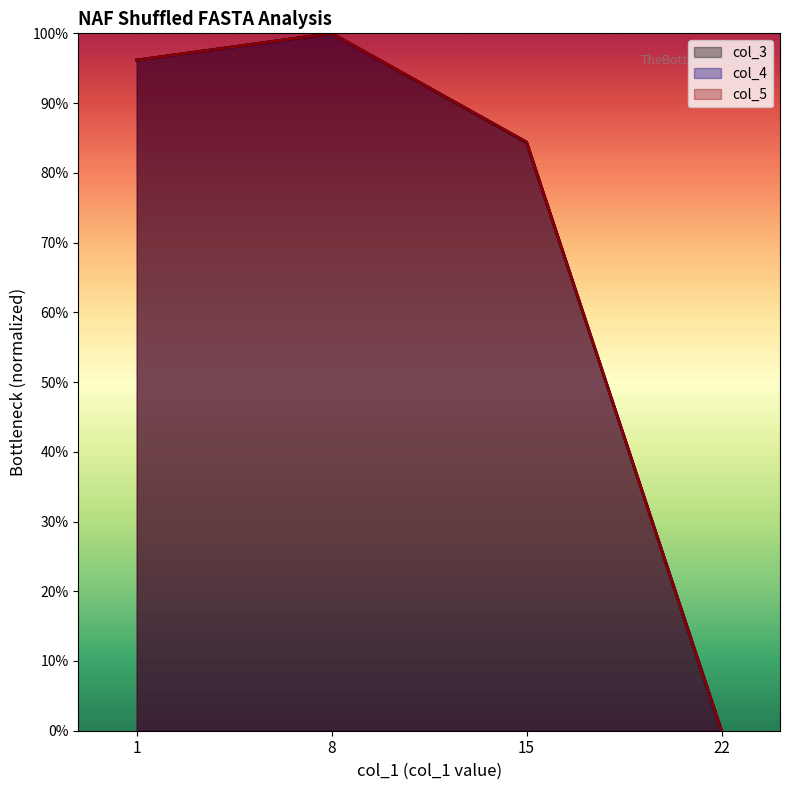

True or false: col_3 has a value of 0.8 at 15.

True